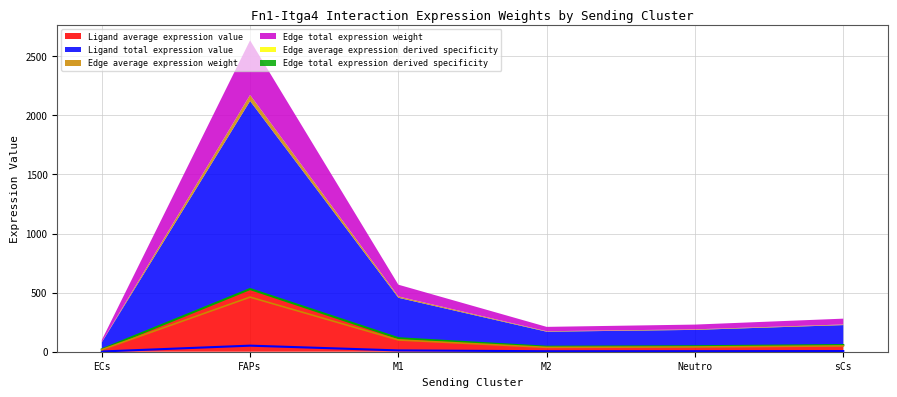

True or false: Ligand average expression value has a value of 56.3 at sCs.

True